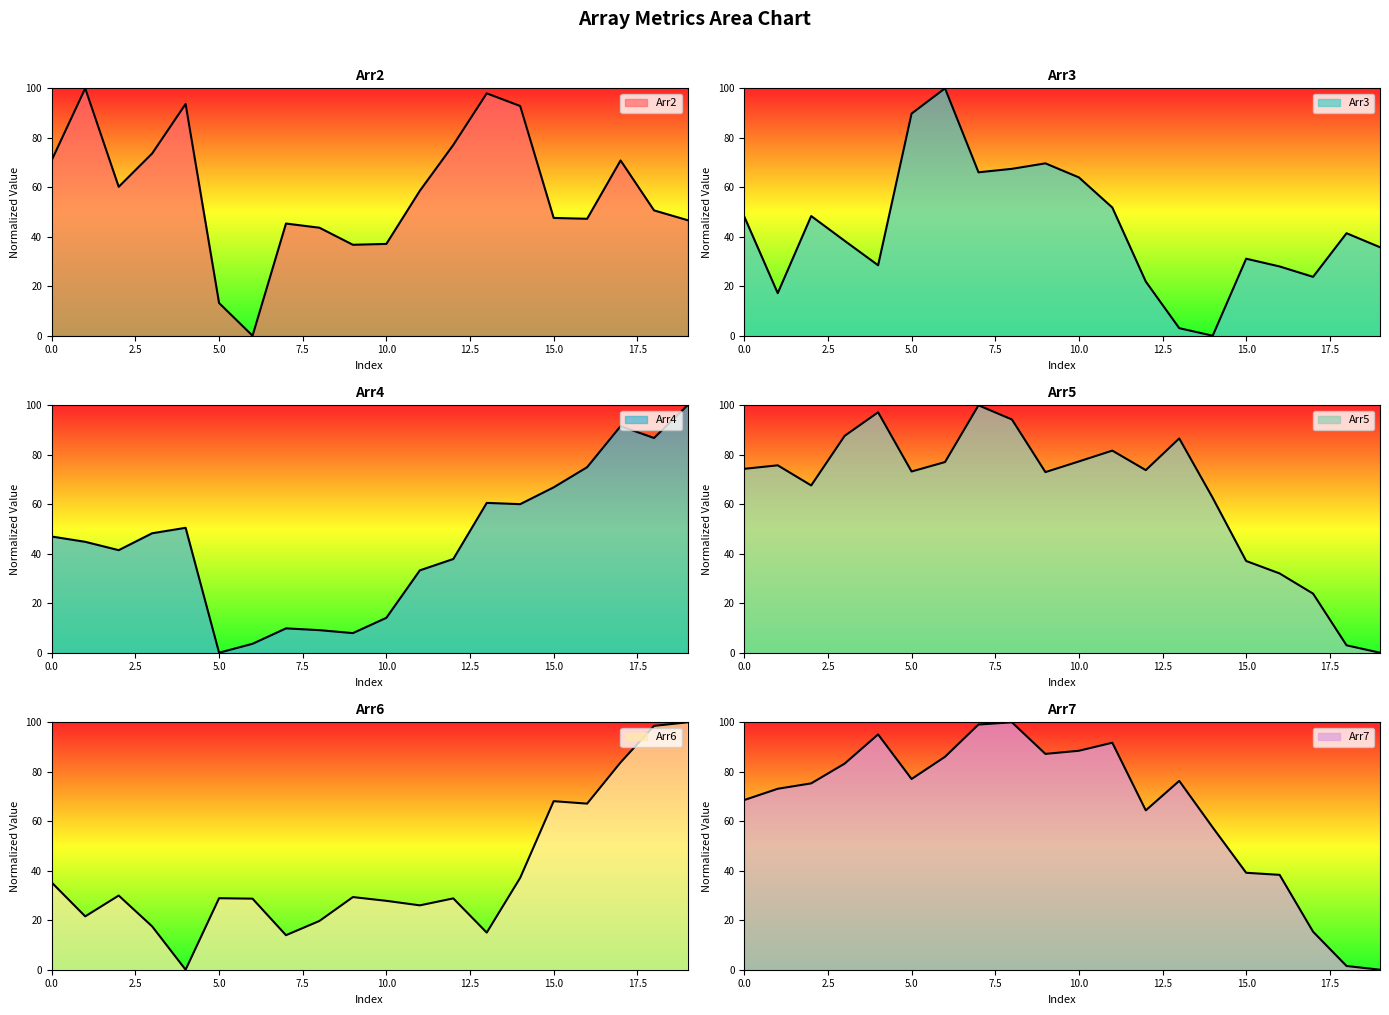

Which series ends up on top after the final intersection of Arr3 and Arr5?

Arr3